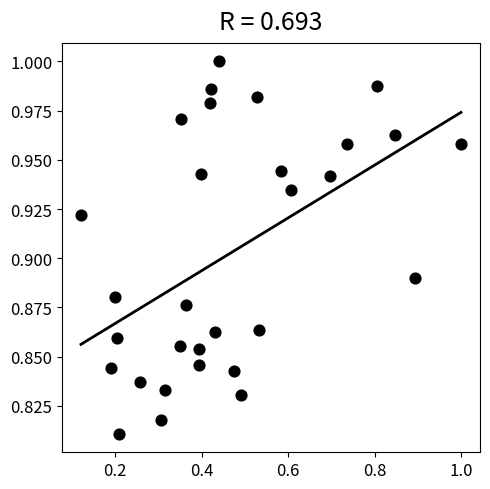

How many data points are displayed?

30